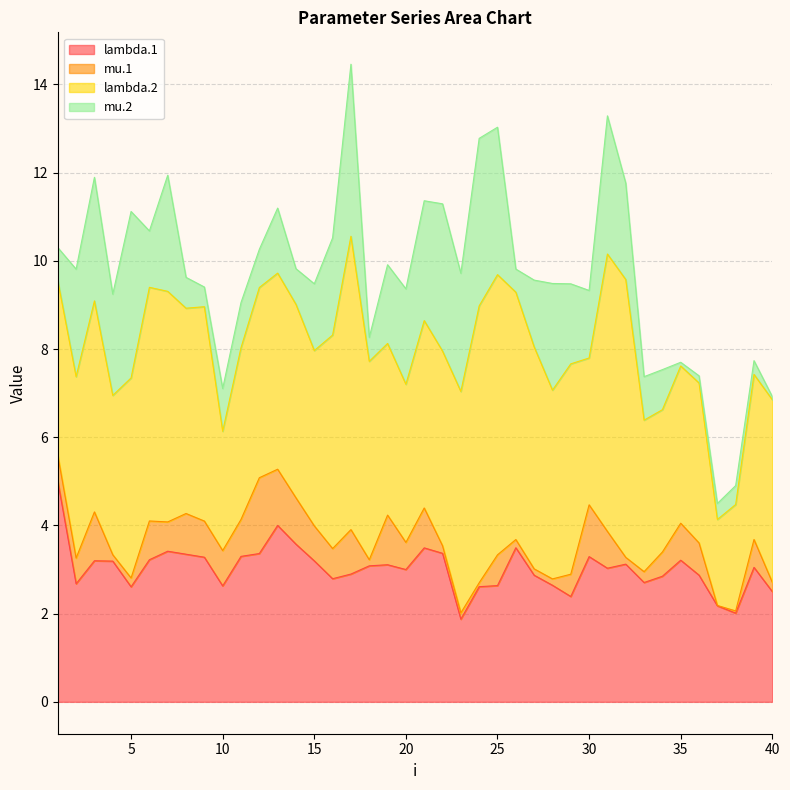

What value does the mu.1 series have at 24?

0.1